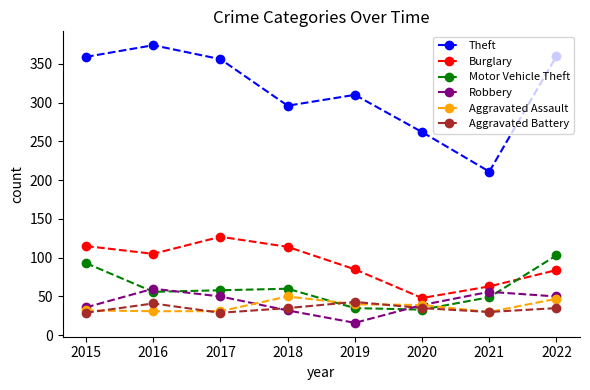

How many categories are shown in the chart?

8